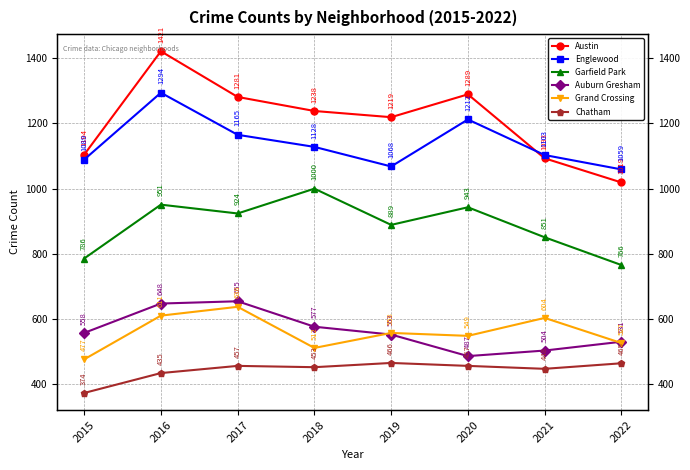

What is the average value of the Englewood series?

1140